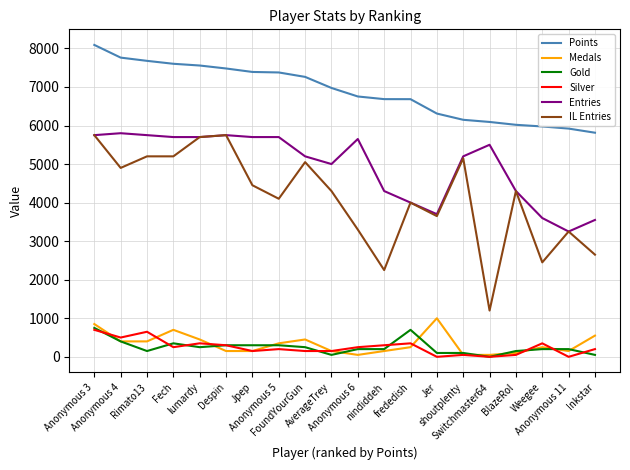

What is the maximum value for Points?

8090